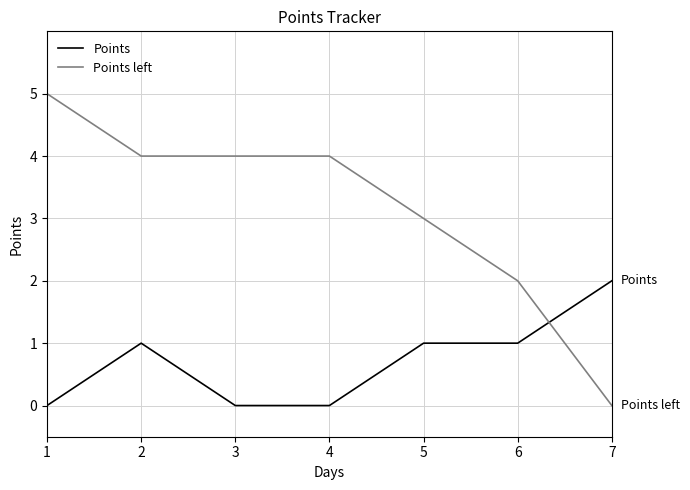

Is the value of Points at 6 greater than the value of Points left at 2?

No